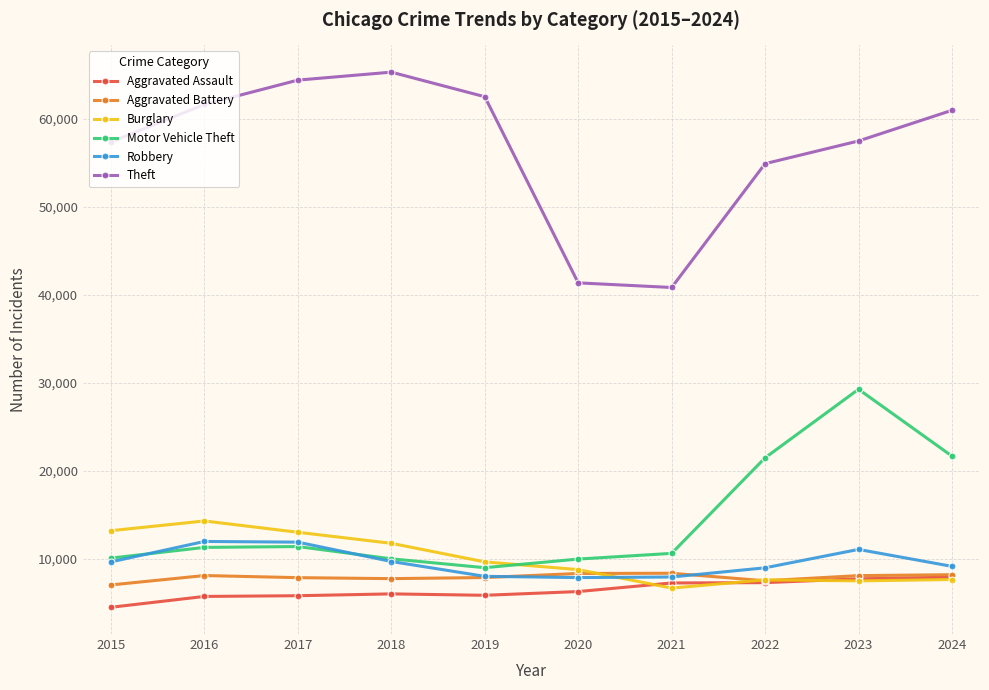

What value does the Robbery series have at 2016, to the nearest 10?

11960